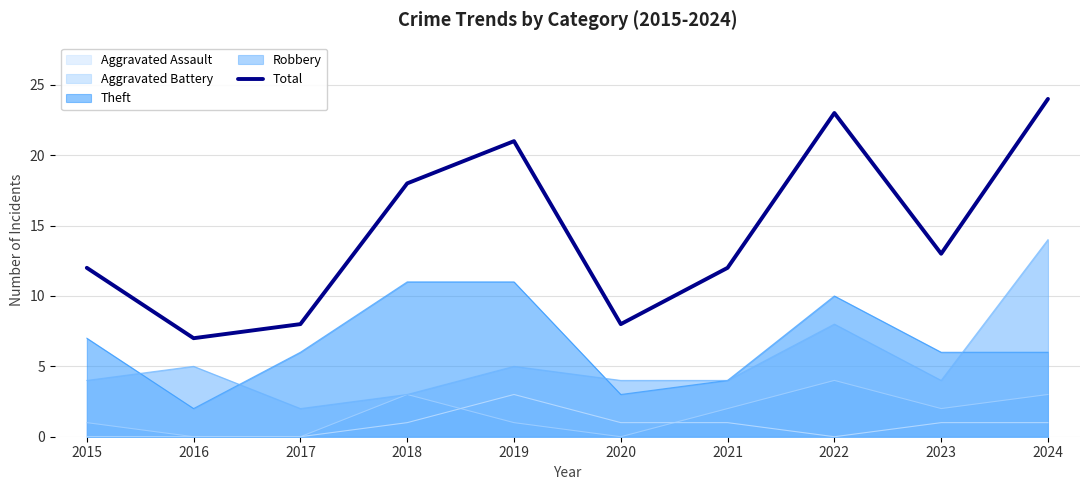

What is the difference between the maximum and minimum values?

17